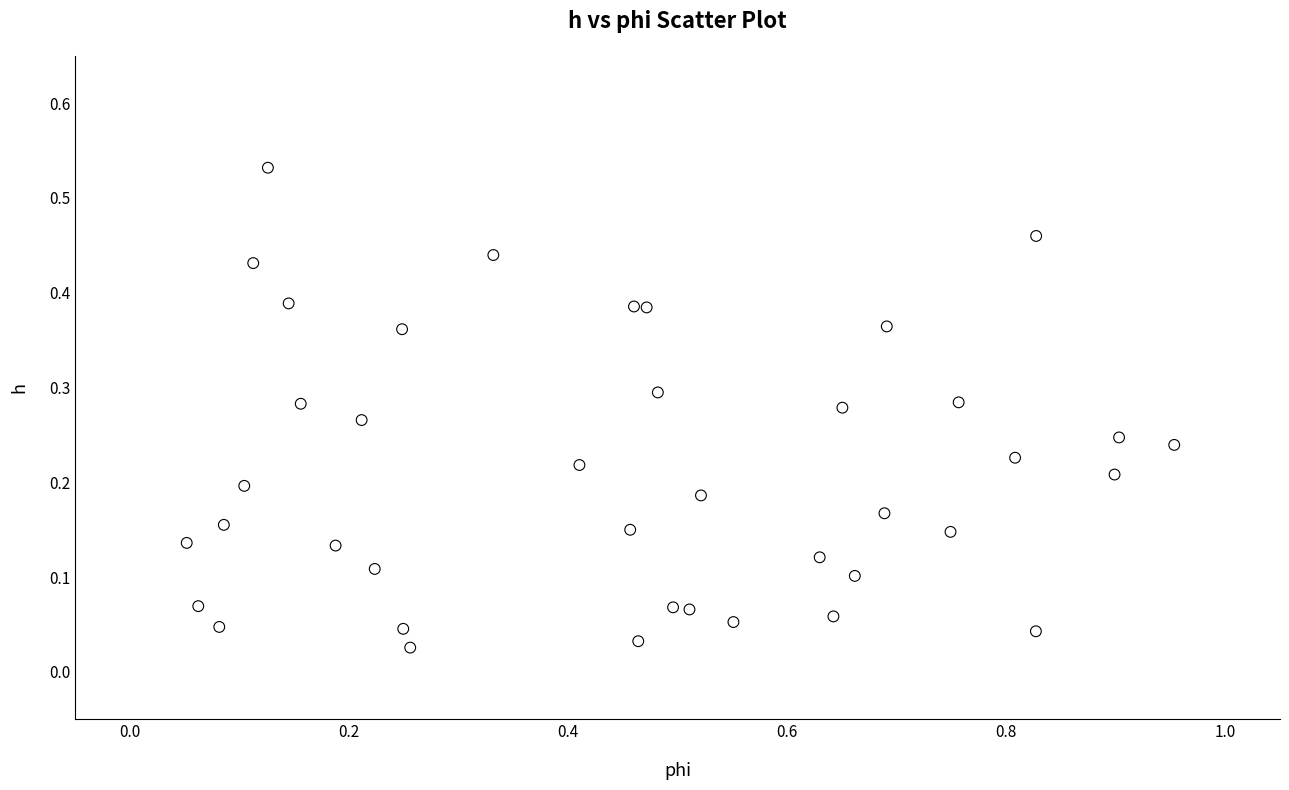

What is the range of X values (max minus min)?

0.9